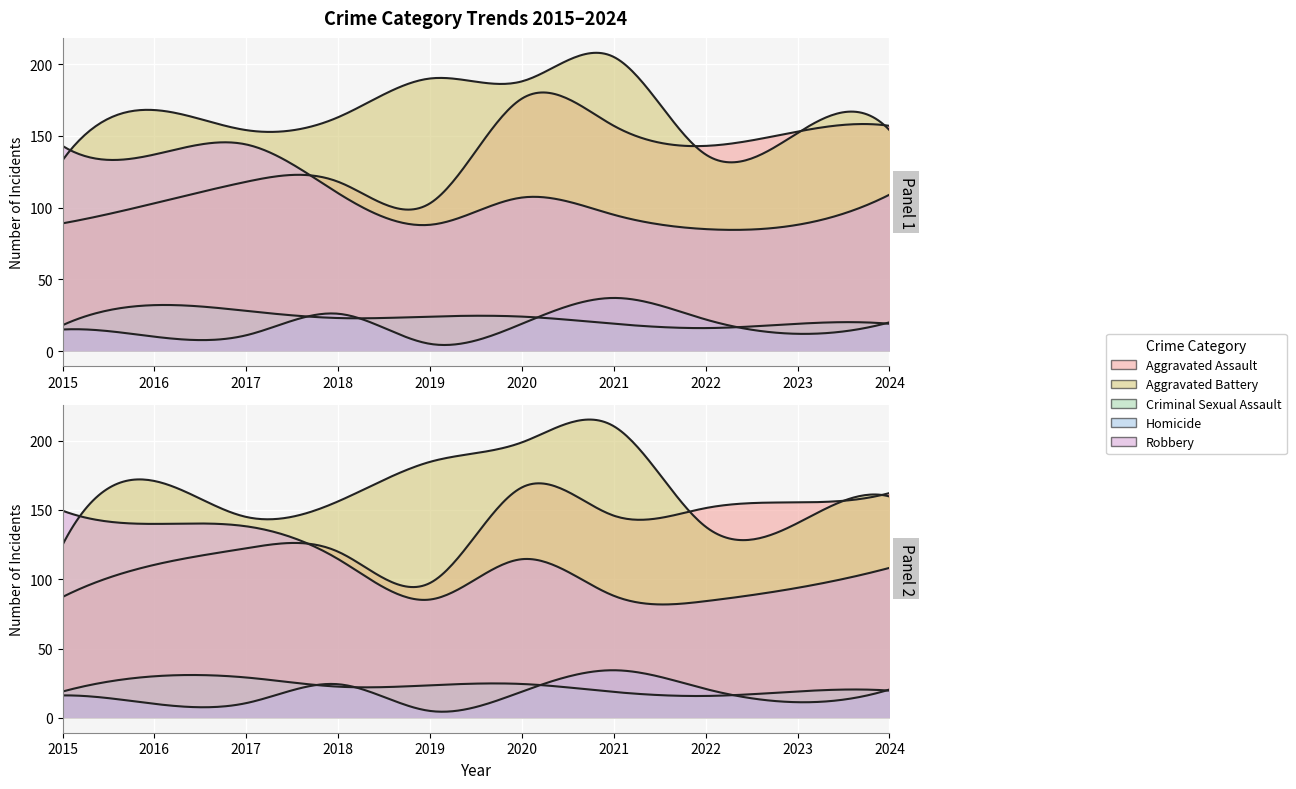

At how many categories does at least one series exceed 39?

10